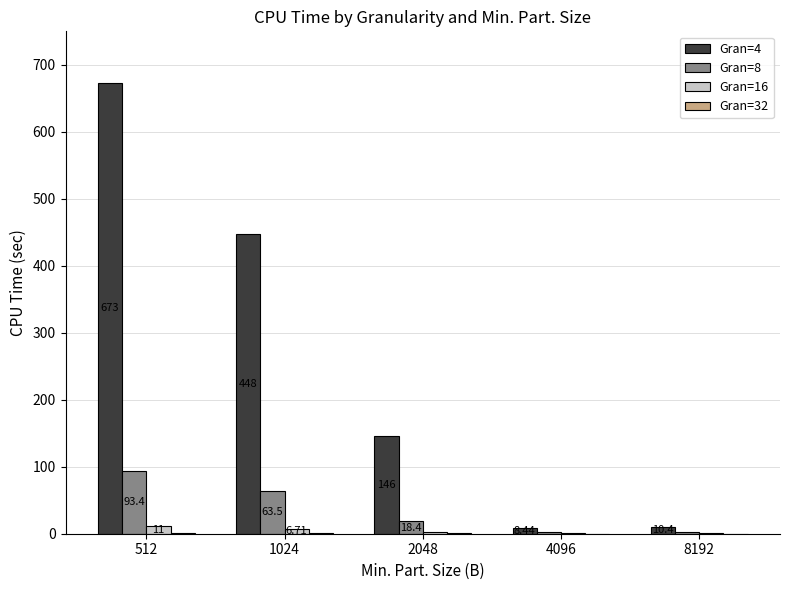

At which category is the sum across all series the highest?

512